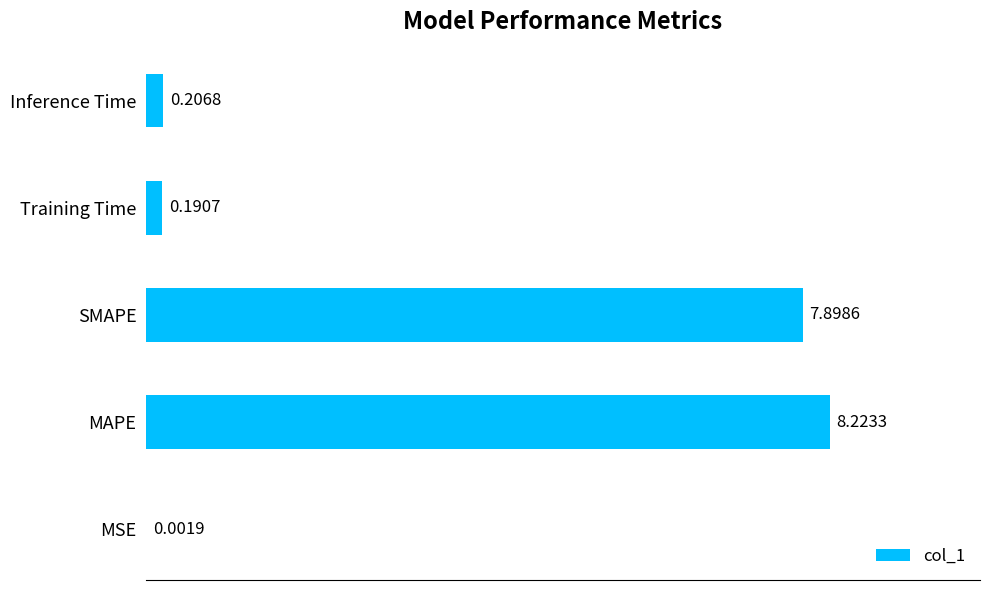

What is the sum of the values at MAPE and Training Time?

8.4